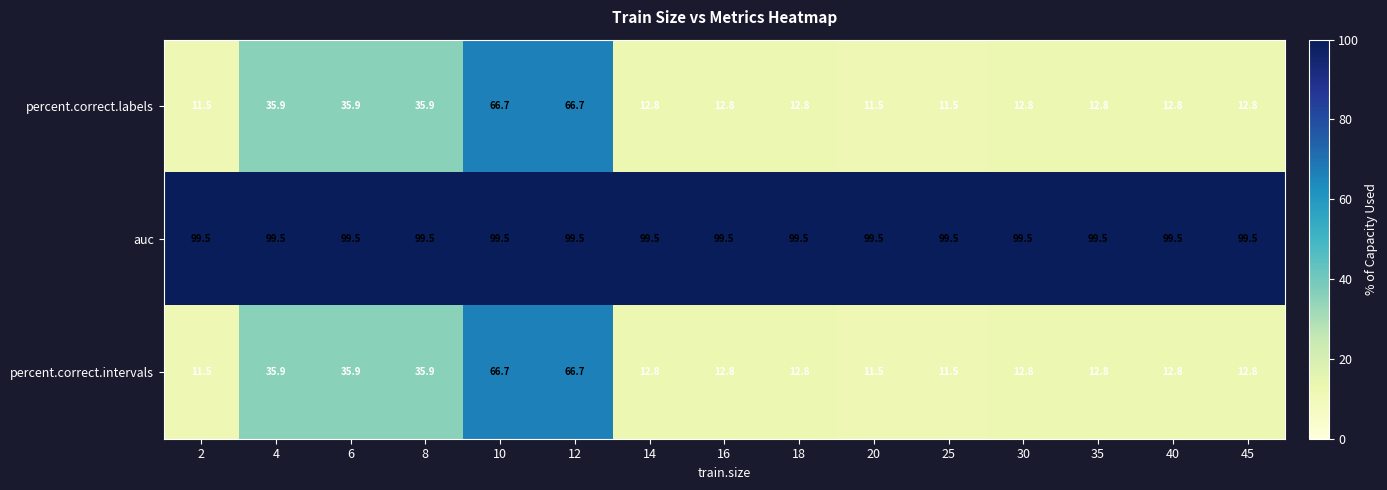

At how many categories does at least one series exceed 54?

15